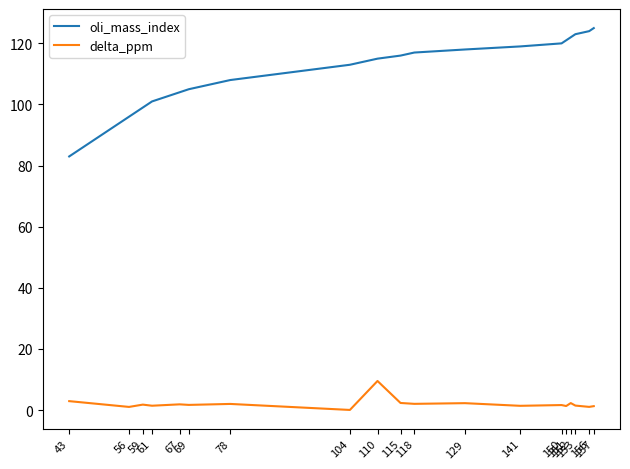

True or false: oli_mass_index and delta_ppm cross at least once.

False